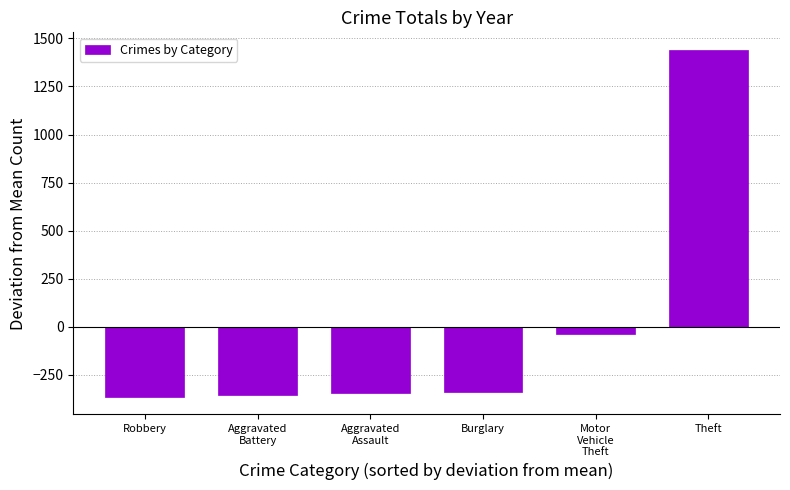

How many values exceed -340?

2